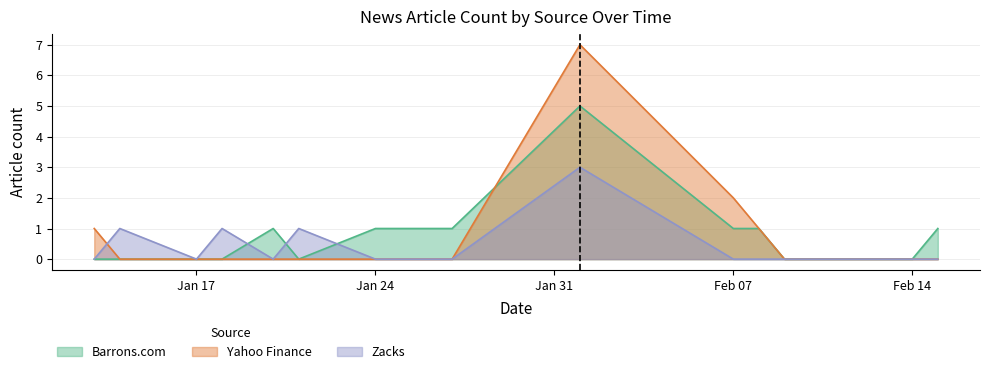

What is the label of the 5th point from the left?

2022-01-20